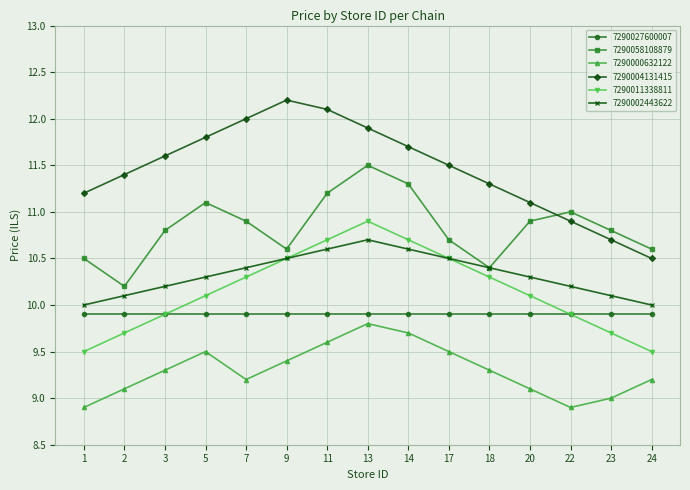

What is the approximate value of 7290011338811 at 2?

9.7